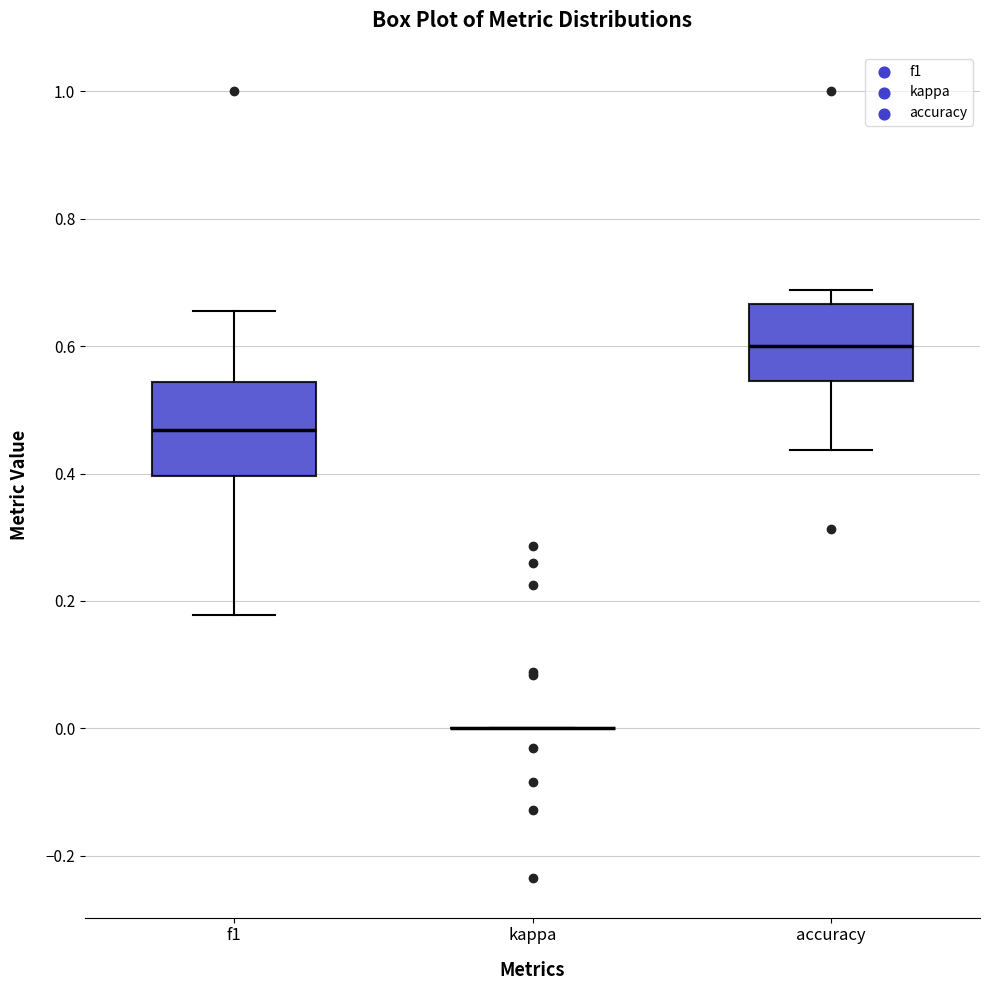

Reading left to right, transcribe this box plot: for each box, give where its median line is, the range the box spans, and where its two whiskers end, as read against the y-axis. The values are not printed on the chart, so give them approximately, as read against the axis.

f1: median 0.46, box 0.40 to 0.54, whiskers 0.18 to 0.66
kappa: box collapsed to a line at 0.00, whiskers 0.00 to 0.00
accuracy: median 0.60, box 0.54 to 0.66, whiskers 0.44 to 0.68